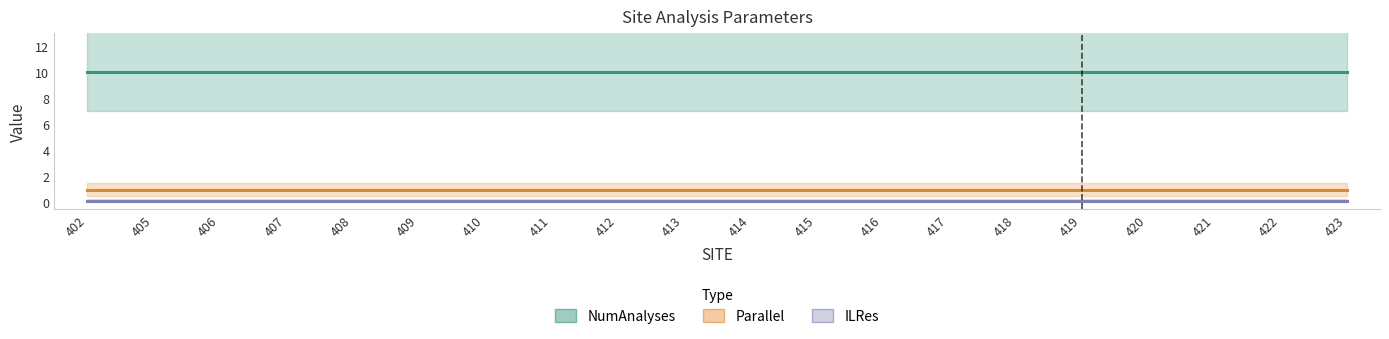

What is the average value of the ILRes series?

0.1